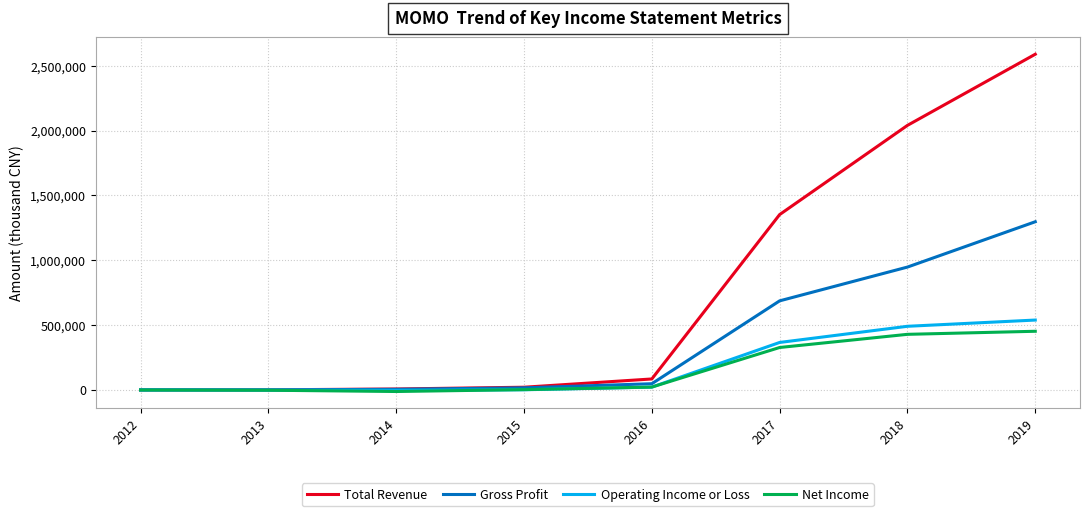

At which label is Net Income closest to 219650?

2017